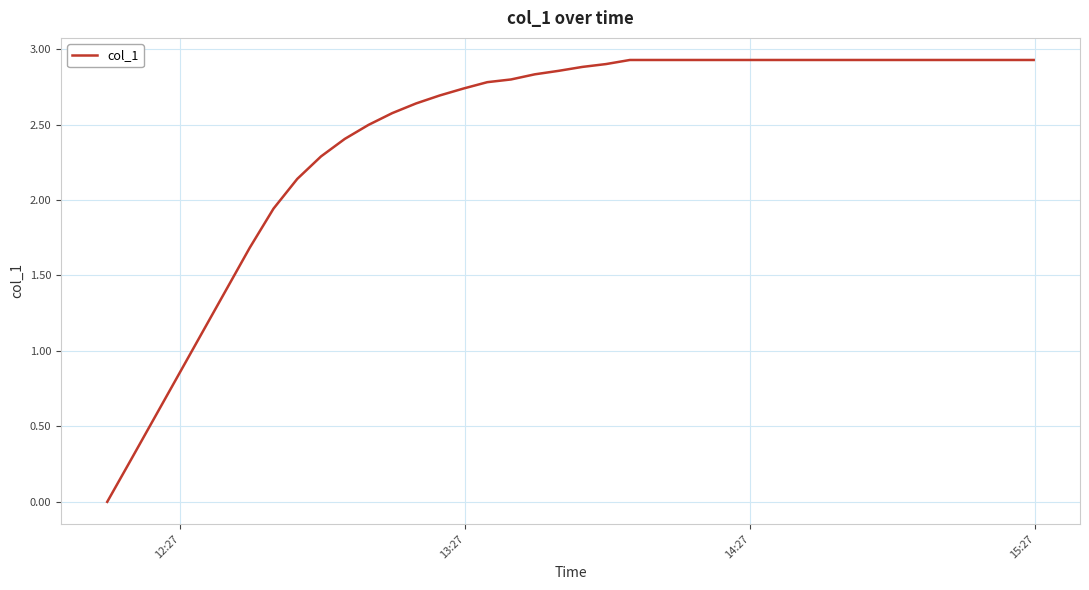

Does the chart display data point markers on the line(s)?

No